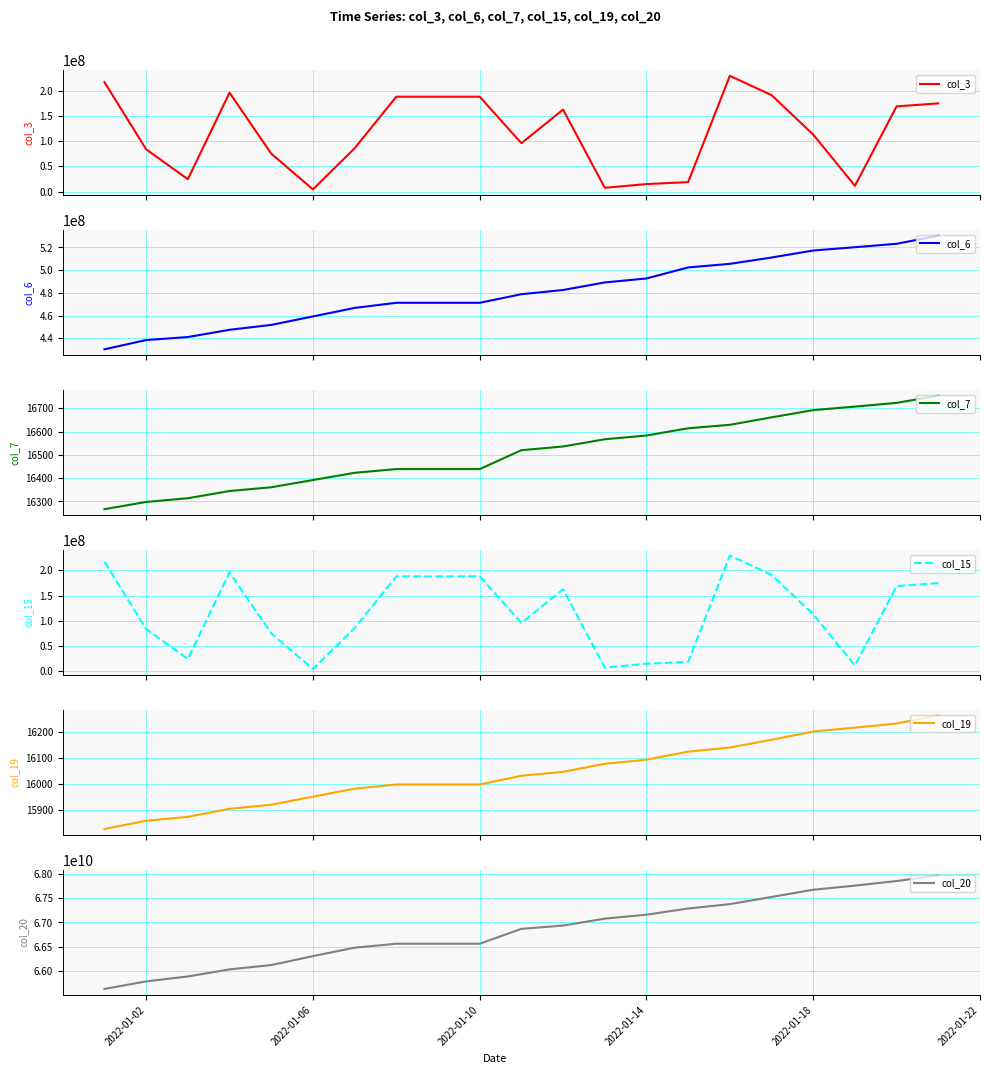

True or false: col_20 has more than 2 interior local peaks.

False